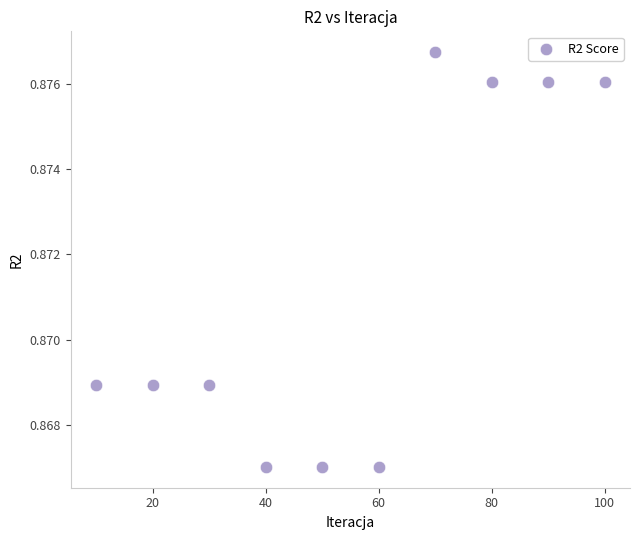

What is the average X value?

55.0